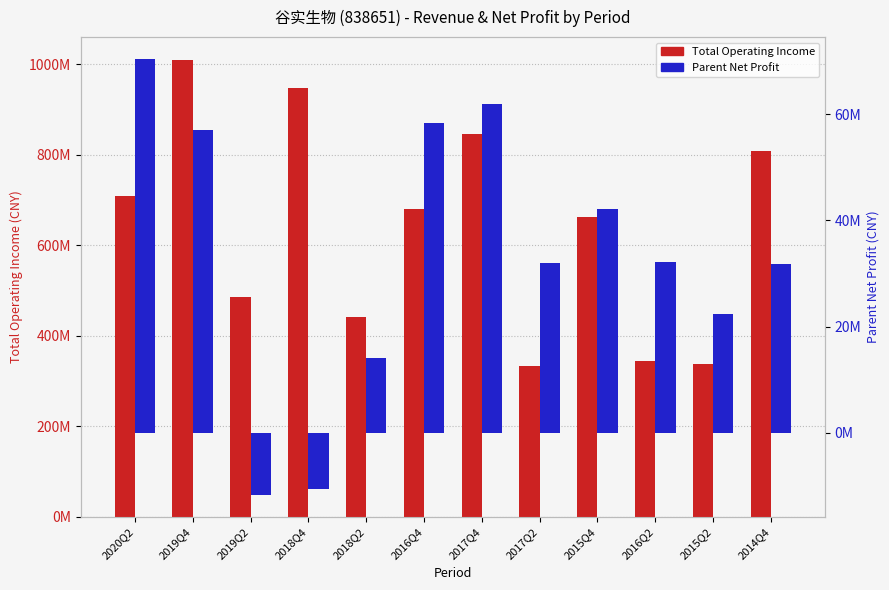

How many groups of bars are there?

12